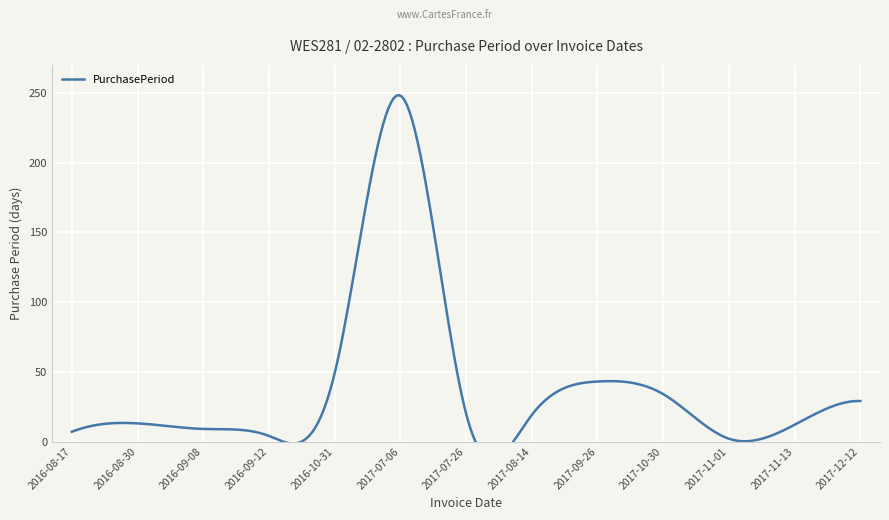

Reading left to right, extract all data points from this chart.

7	13	9	4	49	248	20	19	43	34	2	12	29